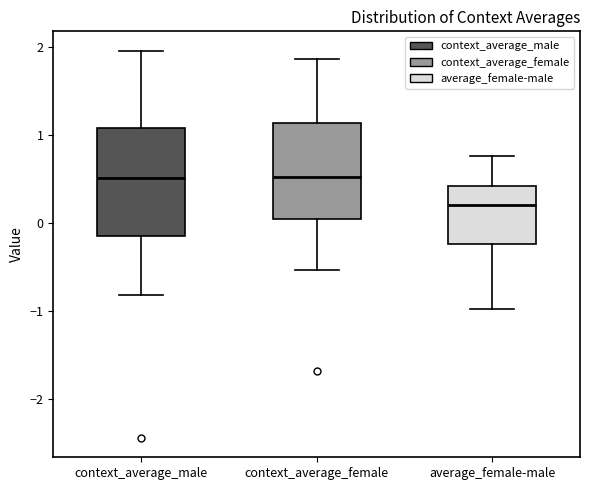

Reading left to right, read every box against the y-axis: the position of its median line, the range the box covers, and the ends of its whiskers. The values are not printed on the chart, so give them approximately, as read against the axis.

context_average_male: median 0.5, box -0.1 to 1.1, whiskers -0.8 to 2.0
context_average_female: median 0.5, box 0.1 to 1.1, whiskers -0.5 to 1.9
average_female-male: median 0.2, box -0.2 to 0.4, whiskers -1.0 to 0.8